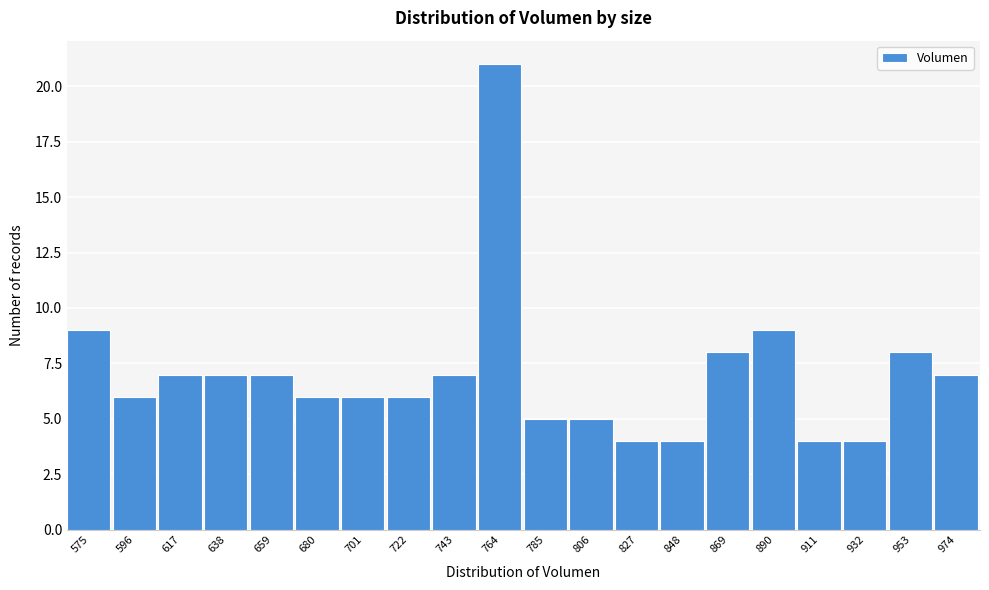

Reading left to right, list all the values displayed in this chart.

9	6	7	7	7	6	6	6	7	21	5	5	4	4	8	9	4	4	8	7